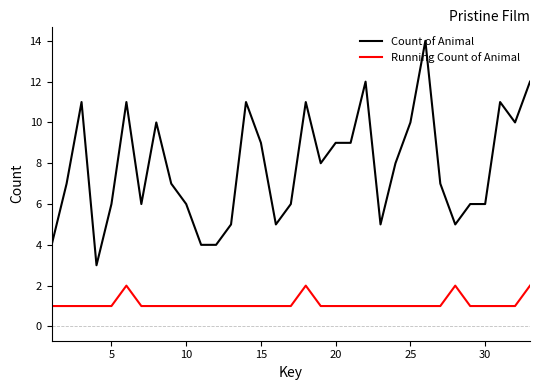

True or false: Running Count of Animal and Count of Animal intersect in this chart.

False